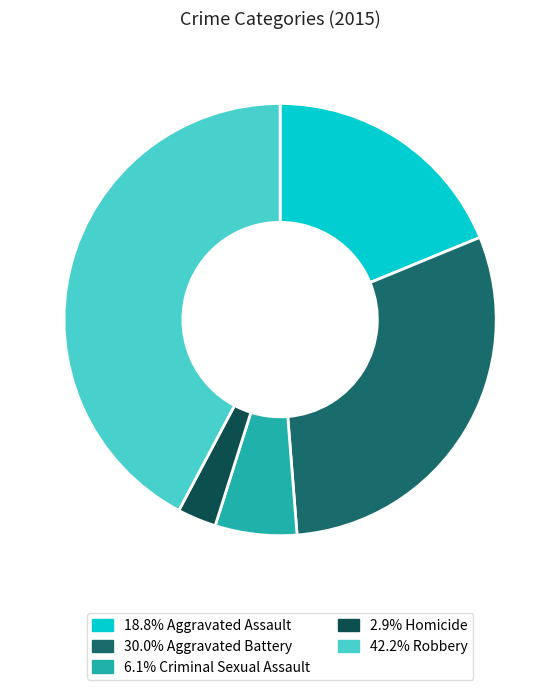

Is there any slice that represents more than half of the pie?

No